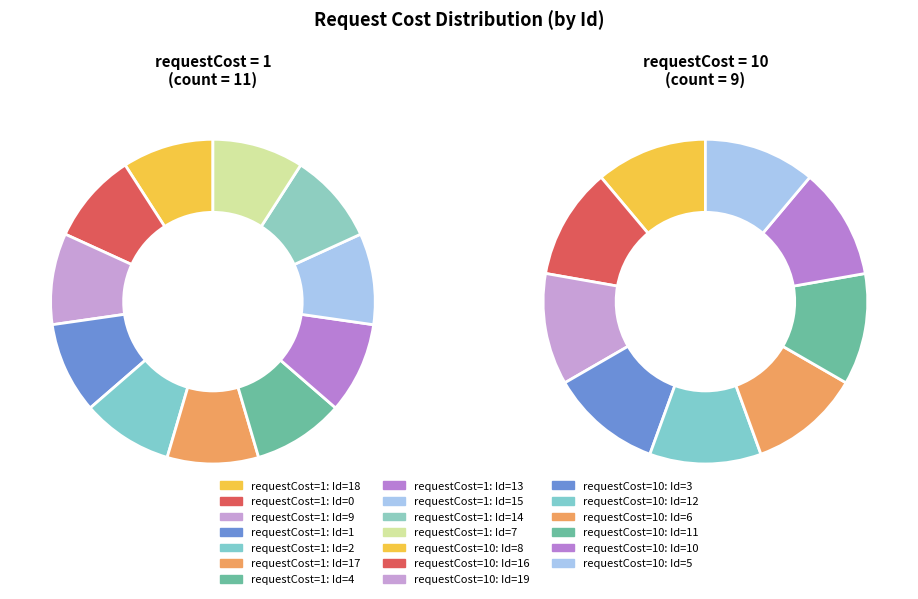

Approximately how many times larger is the value at requestCost=1 compared to requestCost=10?

1.2